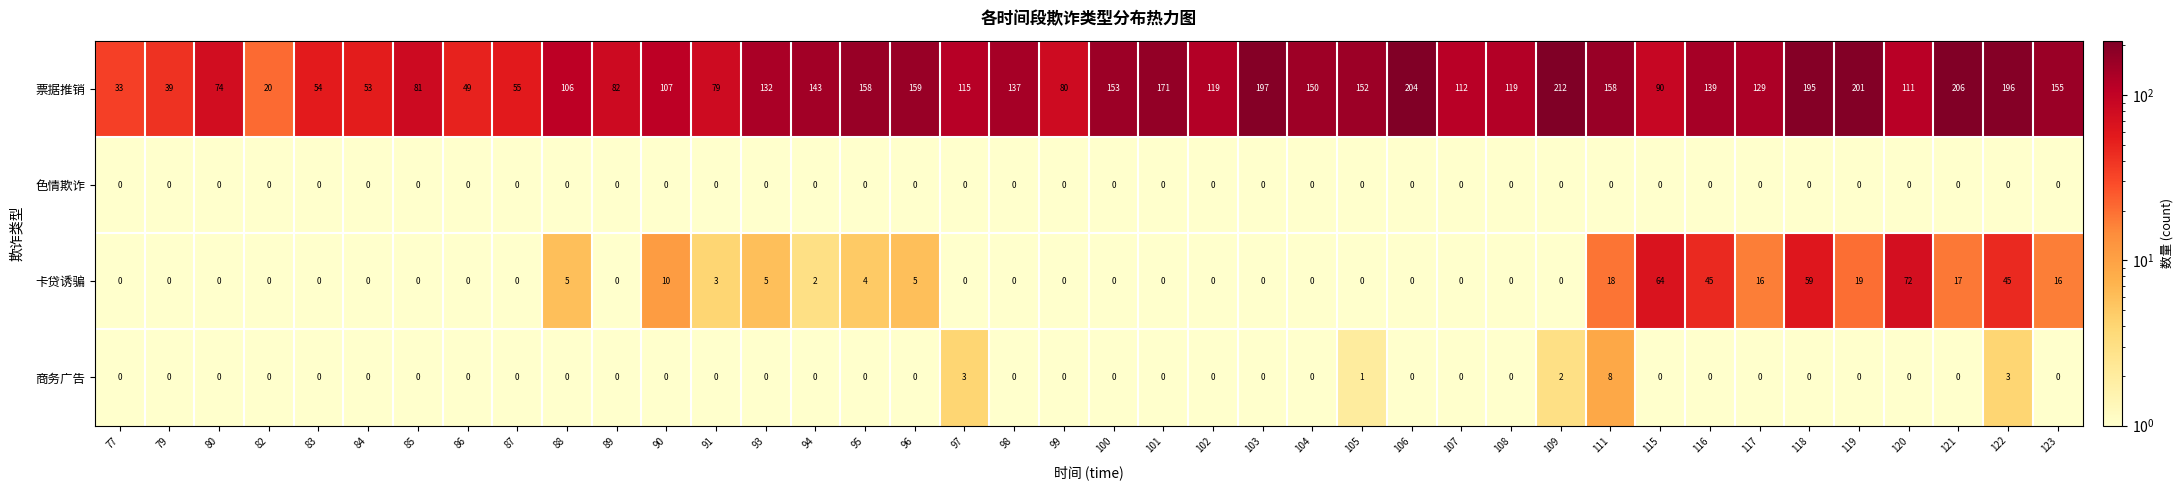

Which series has the largest range (max minus min)?

票据推销